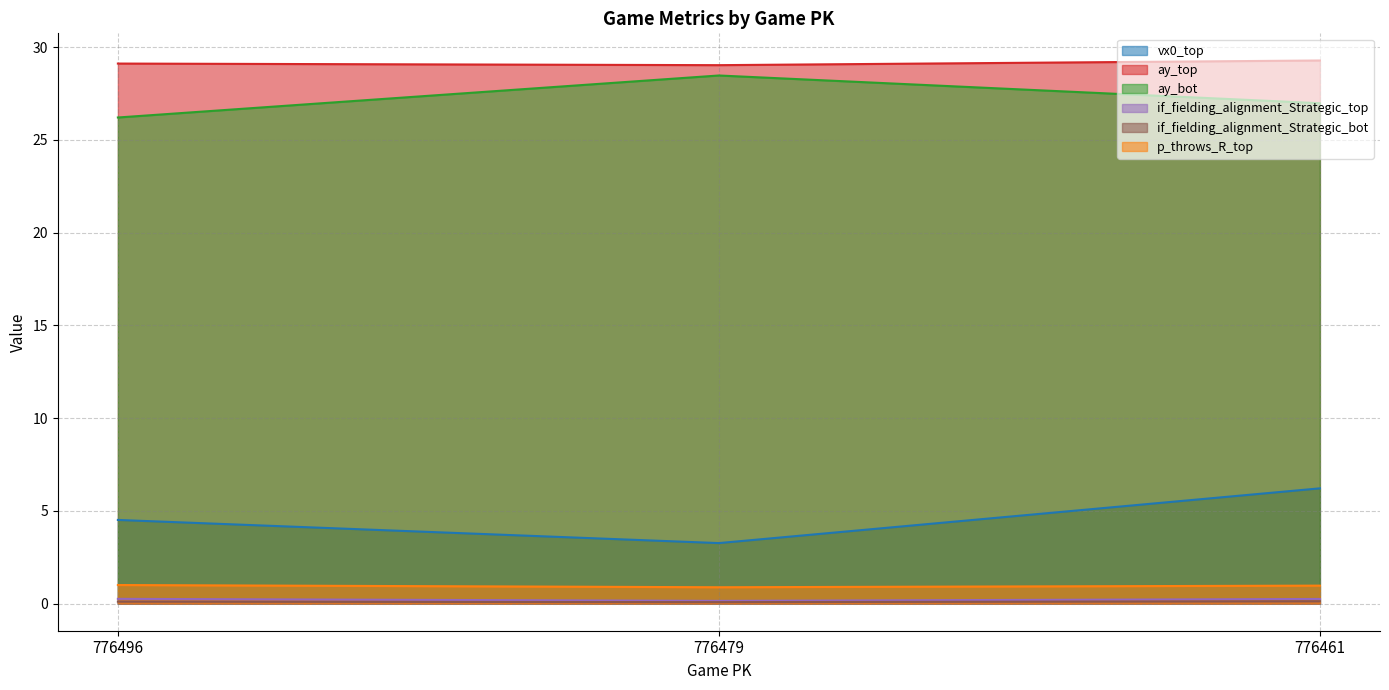

What are all the series names shown in the legend?

vx0_top, ay_top, ay_bot, if_fielding_alignment_Strategic_top, if_fielding_alignment_Strategic_bot, p_throws_R_top